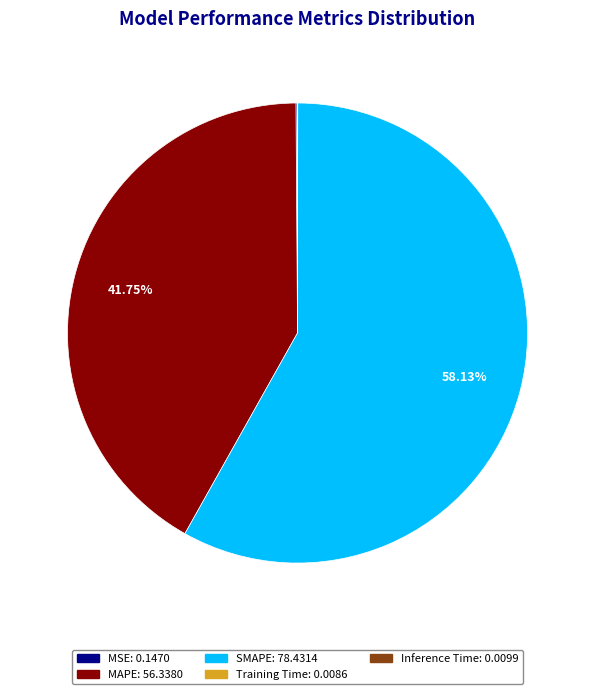

Which slice is the largest?

SMAPE